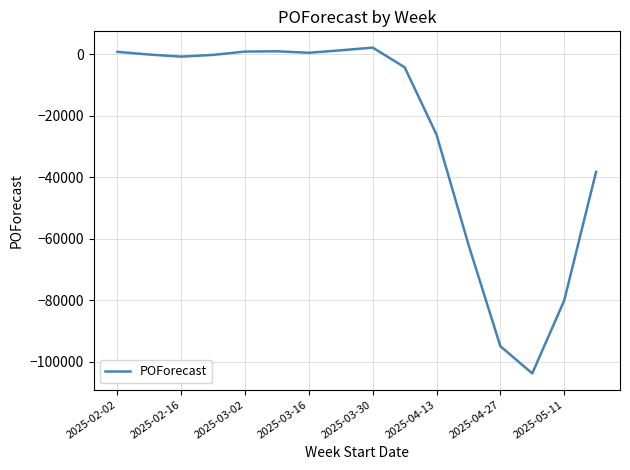

What is the sum of all values?

-403464